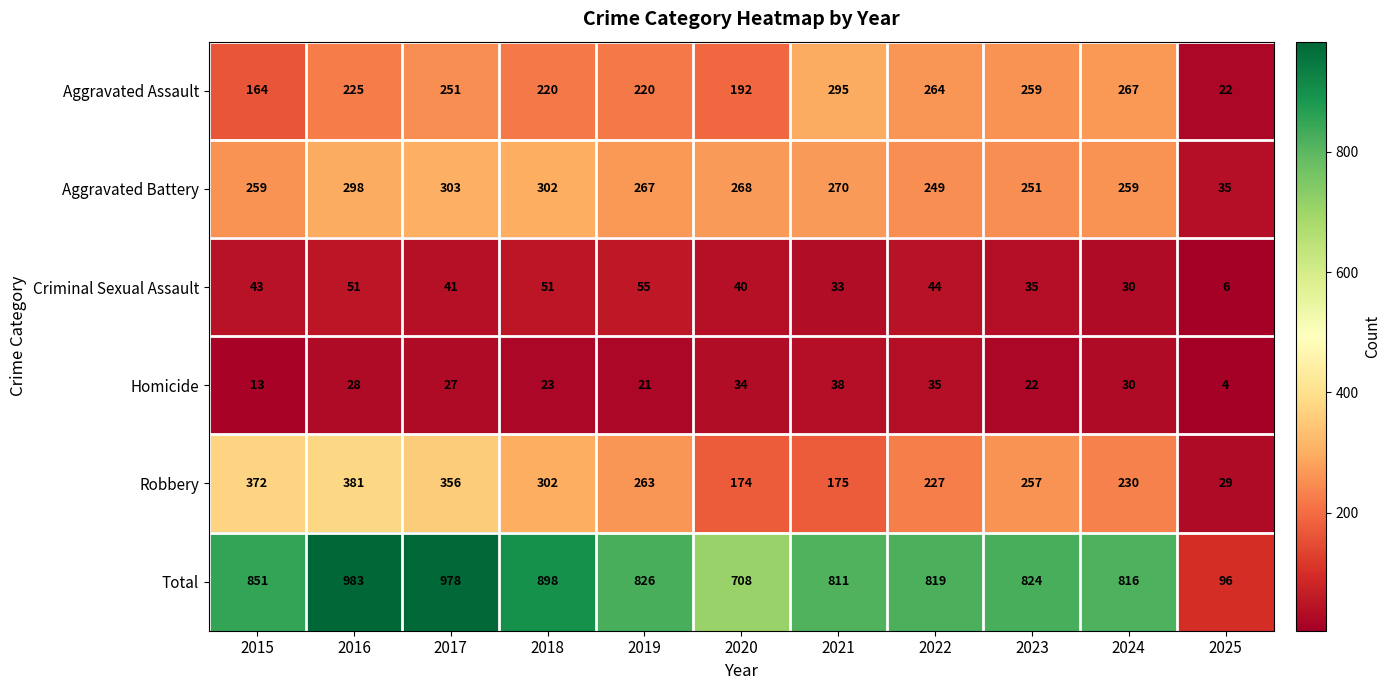

At which category does the chart reach its peak across all series?

2016